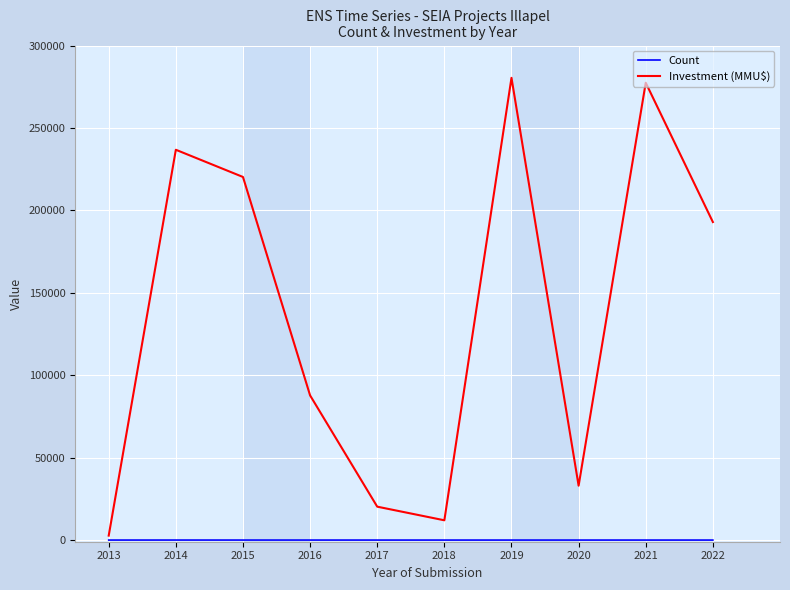

Which series has the largest range (max minus min)?

Investment (MMU$)